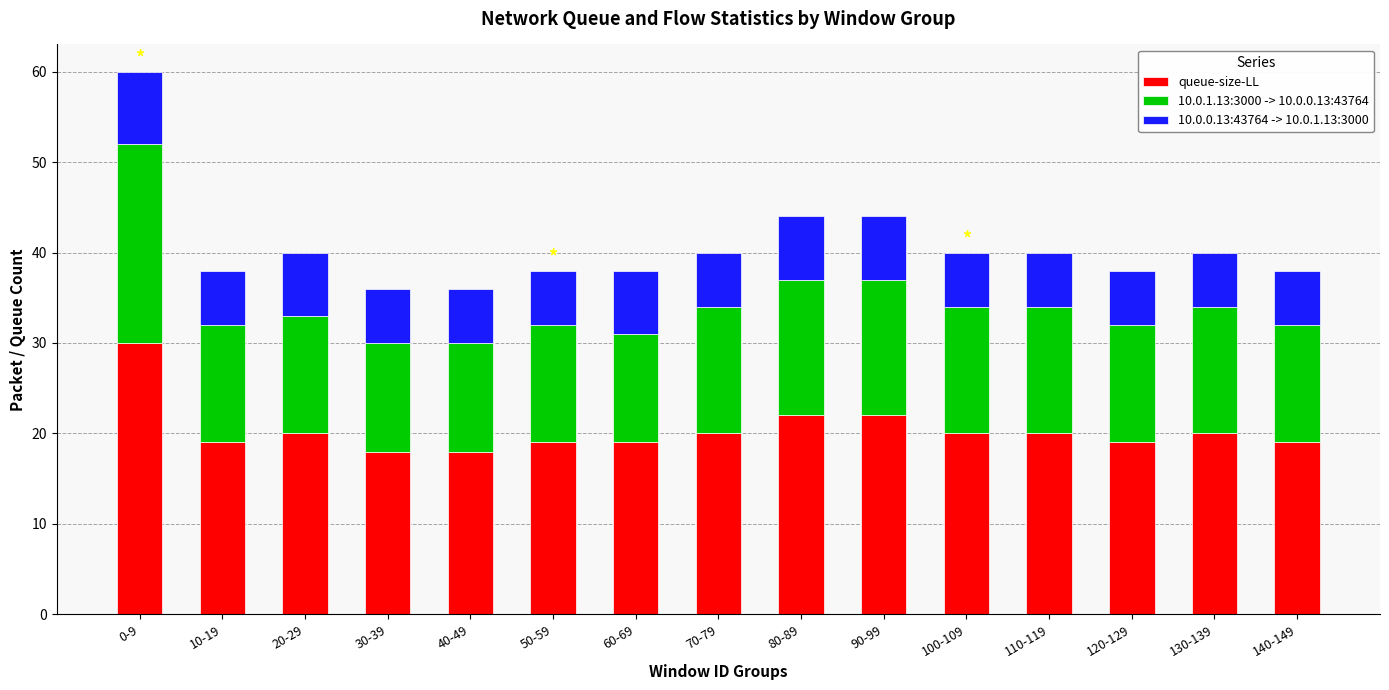

What is the difference between the second highest and second lowest values in the queue-size-LL series?

4